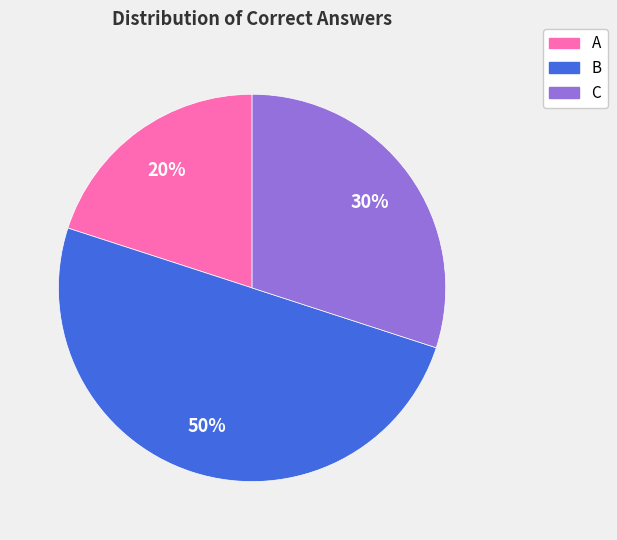

To the nearest percent, what percentage of the pie is C?

30%